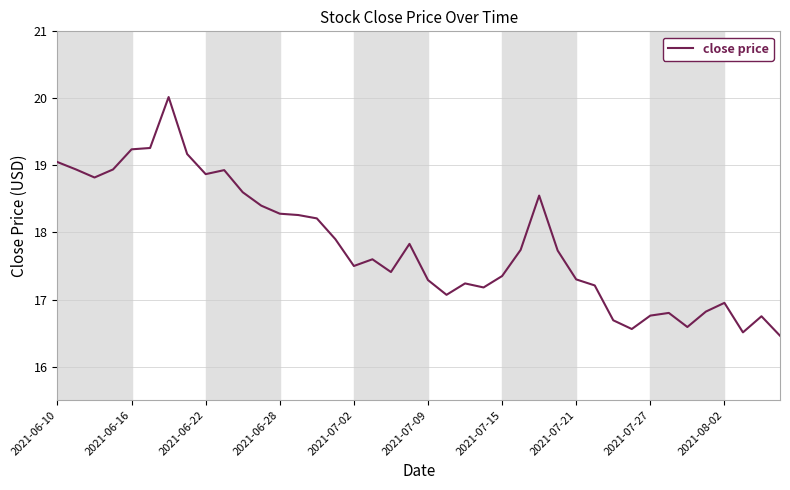

What is the minimum value shown in the chart?

16.5